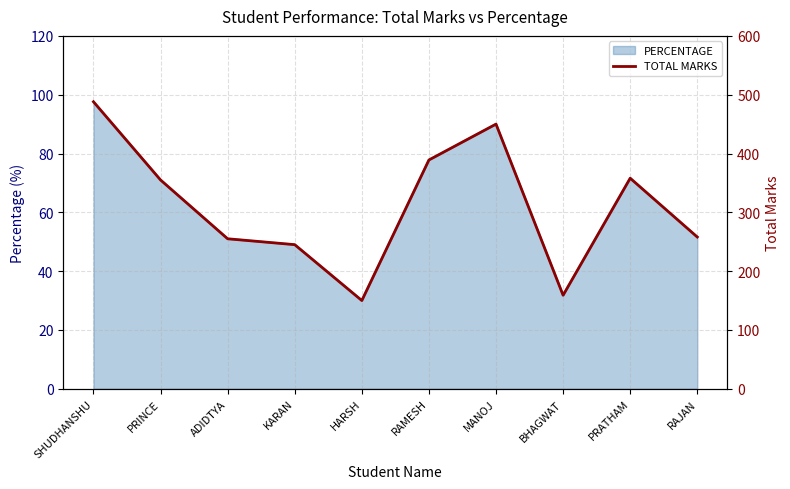

How many data points are less than 355?

5